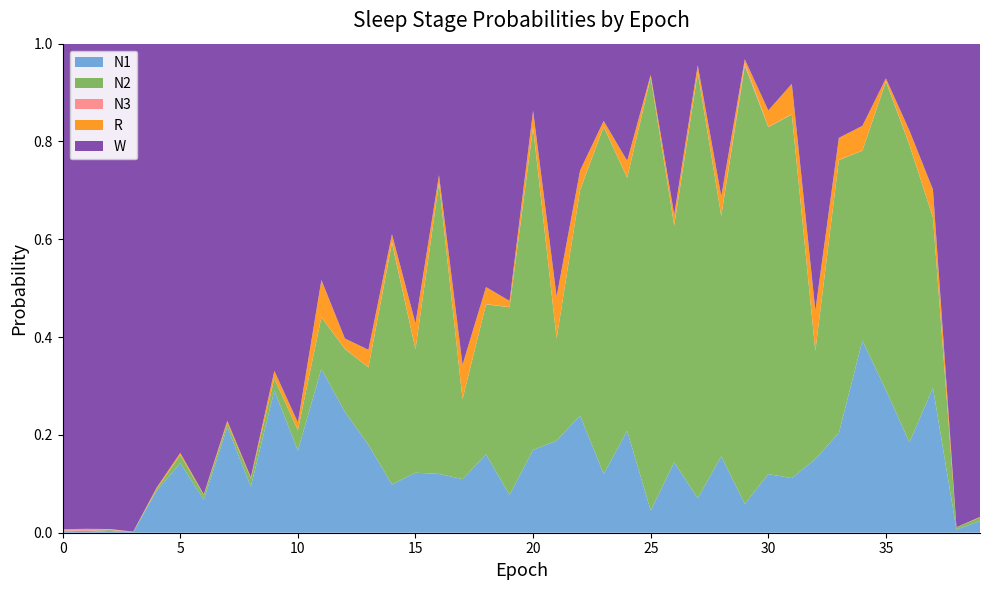

Reading left to right, list all the values displayed in this chart.

N1: 0=0.0	1=0.0	2=0.0	3=0.0	4=0.1	5=0.1	6=0.1	7=0.2	8=0.1	9=0.3	10=0.2	11=0.3	12=0.2	13=0.2	14=0.1	15=0.1	16=0.1	17=0.1	18=0.2	19=0.1	20=0.2	21=0.2	22=0.2	23=0.1	24=0.2	25=0.0	26=0.1	27=0.1	28=0.2	29=0.1	30=0.1	31=0.1	32=0.2	33=0.2	34=0.4	35=0.3	36=0.2	37=0.3	38=0.0	39=0.0
N2: 0=0.0	1=0.0	2=0.0	3=0.0	4=0.0	5=0.0	6=0.0	7=0.0	8=0.0	9=0.0	10=0.0	11=0.1	12=0.1	13=0.2	14=0.5	15=0.3	16=0.6	17=0.2	18=0.3	19=0.4	20=0.7	21=0.2	22=0.5	23=0.7	24=0.5	25=0.9	26=0.5	27=0.9	28=0.5	29=0.9	30=0.7	31=0.7	32=0.2	33=0.6	34=0.4	35=0.6	36=0.6	37=0.3	38=0.0	39=0.0
N3: 0=0.0	1=0.0	2=0.0	3=0.0	4=0.0	5=0.0	6=0.0	7=0.0	8=0.0	9=0.0	10=0.0	11=0.0	12=0.0	13=0.0	14=0.0	15=0.0	16=0.0	17=0.0	18=0.0	19=0.0	20=0.0	21=0.0	22=0.0	23=0.0	24=0.0	25=0.0	26=0.0	27=0.0	28=0.0	29=0.0	30=0.0	31=0.0	32=0.0	33=0.0	34=0.0	35=0.0	36=0.0	37=0.0	38=0.0	39=0.0
R: 0=0.0	1=0.0	2=0.0	3=0.0	4=0.0	5=0.0	6=0.0	7=0.0	8=0.0	9=0.0	10=0.0	11=0.1	12=0.0	13=0.0	14=0.0	15=0.1	16=0.0	17=0.1	18=0.0	19=0.0	20=0.0	21=0.1	22=0.0	23=0.0	24=0.0	25=0.0	26=0.0	27=0.0	28=0.0	29=0.0	30=0.0	31=0.1	32=0.1	33=0.0	34=0.1	35=0.0	36=0.0	37=0.1	38=0.0	39=0.0
W: 0=1.0	1=1.0	2=1.0	3=1.0	4=0.9	5=0.8	6=0.9	7=0.8	8=0.9	9=0.7	10=0.8	11=0.5	12=0.6	13=0.6	14=0.4	15=0.6	16=0.3	17=0.7	18=0.5	19=0.5	20=0.1	21=0.5	22=0.3	23=0.2	24=0.2	25=0.1	26=0.3	27=0.0	28=0.3	29=0.0	30=0.1	31=0.1	32=0.5	33=0.2	34=0.2	35=0.1	36=0.2	37=0.3	38=1.0	39=1.0